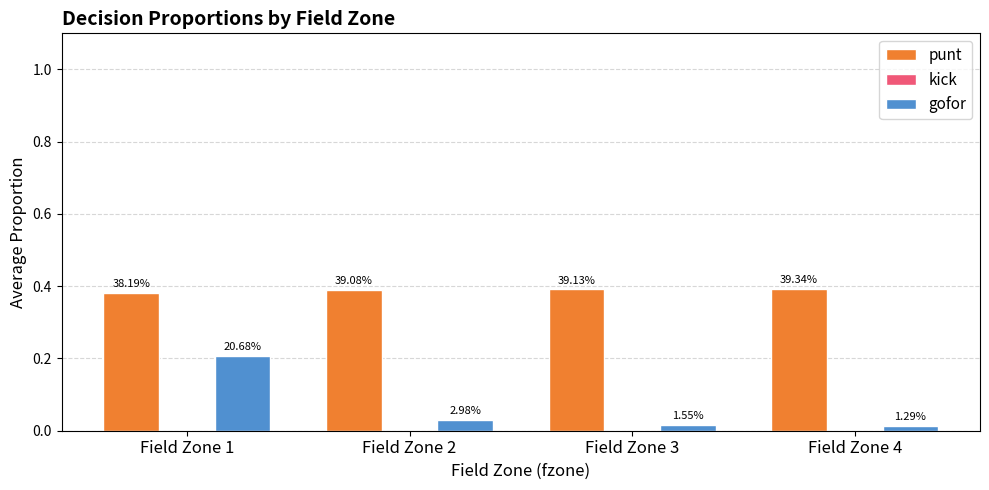

List the series in order of their peak value, highest first.

punt, gofor, kick